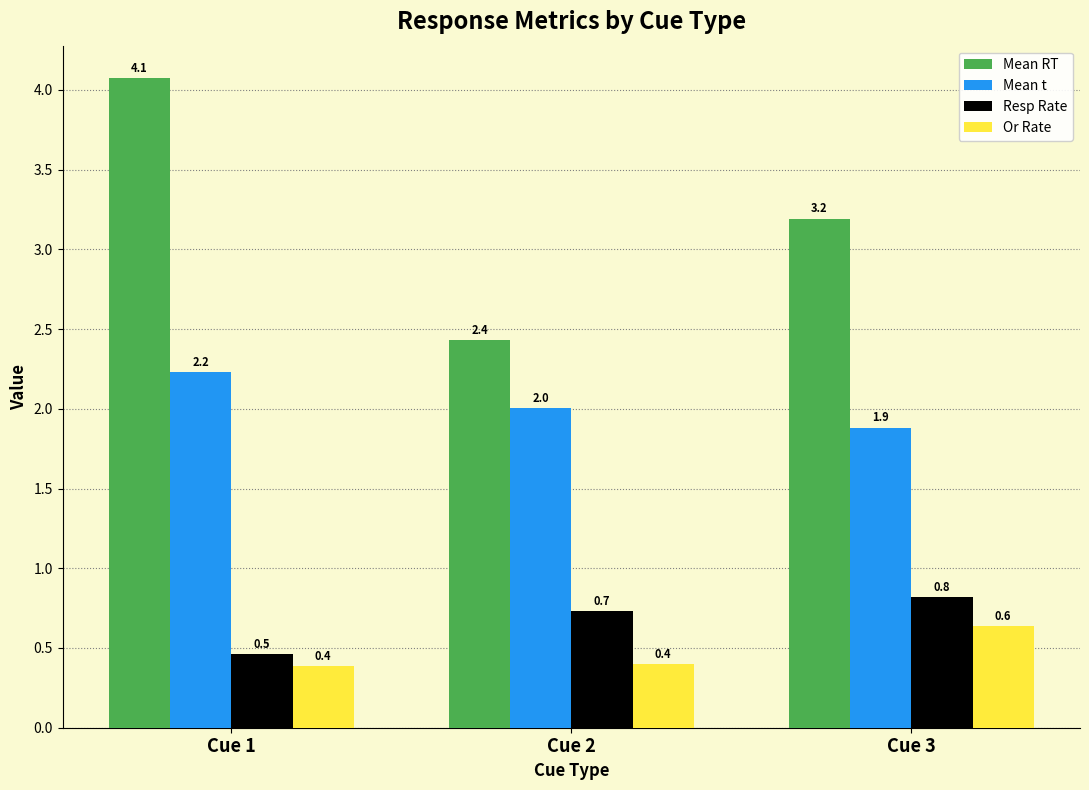

List the series in order of their peak value, highest first.

Mean RT, Mean t, Resp Rate, Or Rate